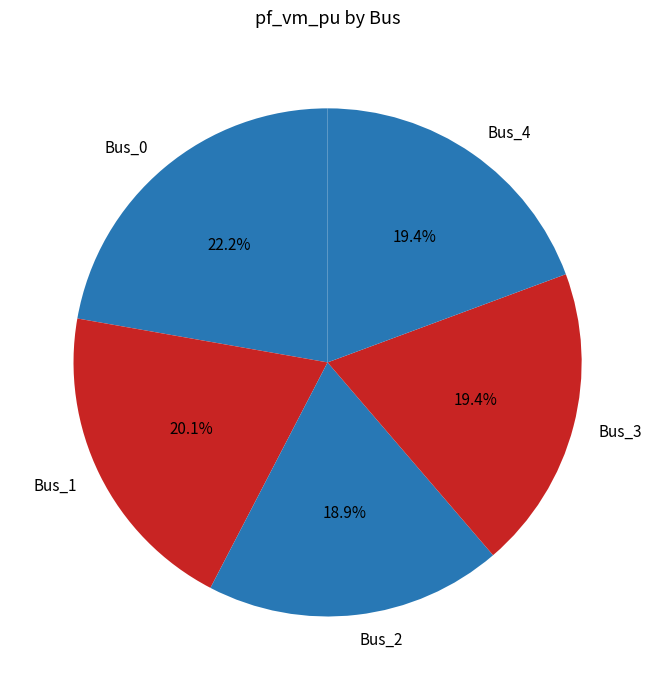

Which category has the biggest portion of the pie?

Bus_0